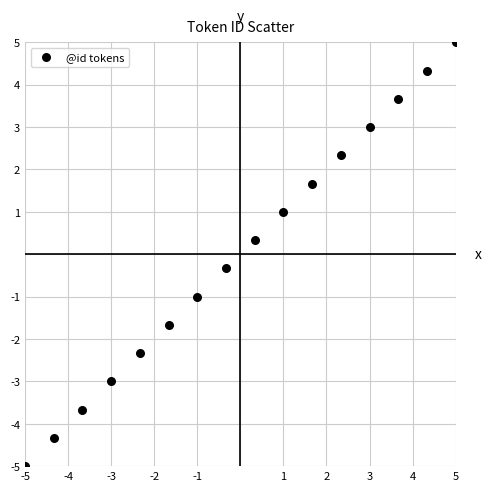

What is the range of X values (max minus min)?

10.0